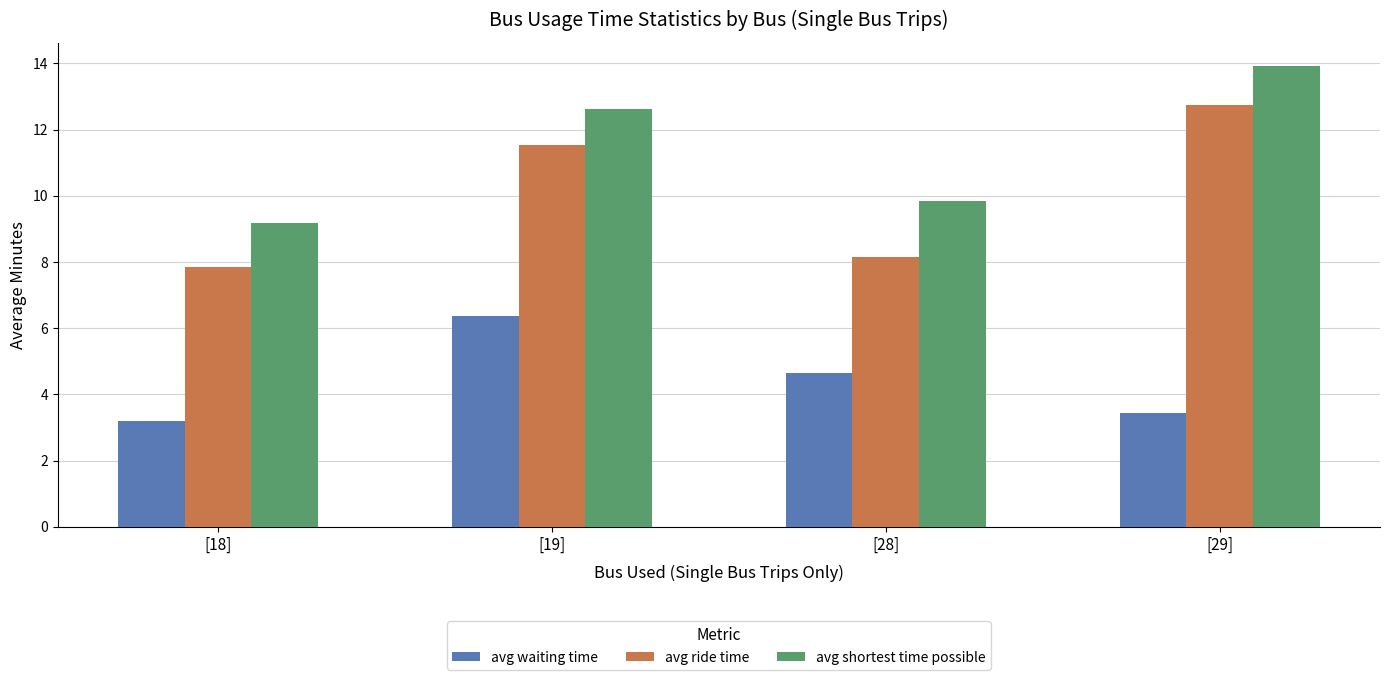

What is the value of the avg ride time bar at the 2nd from the left?

11.5